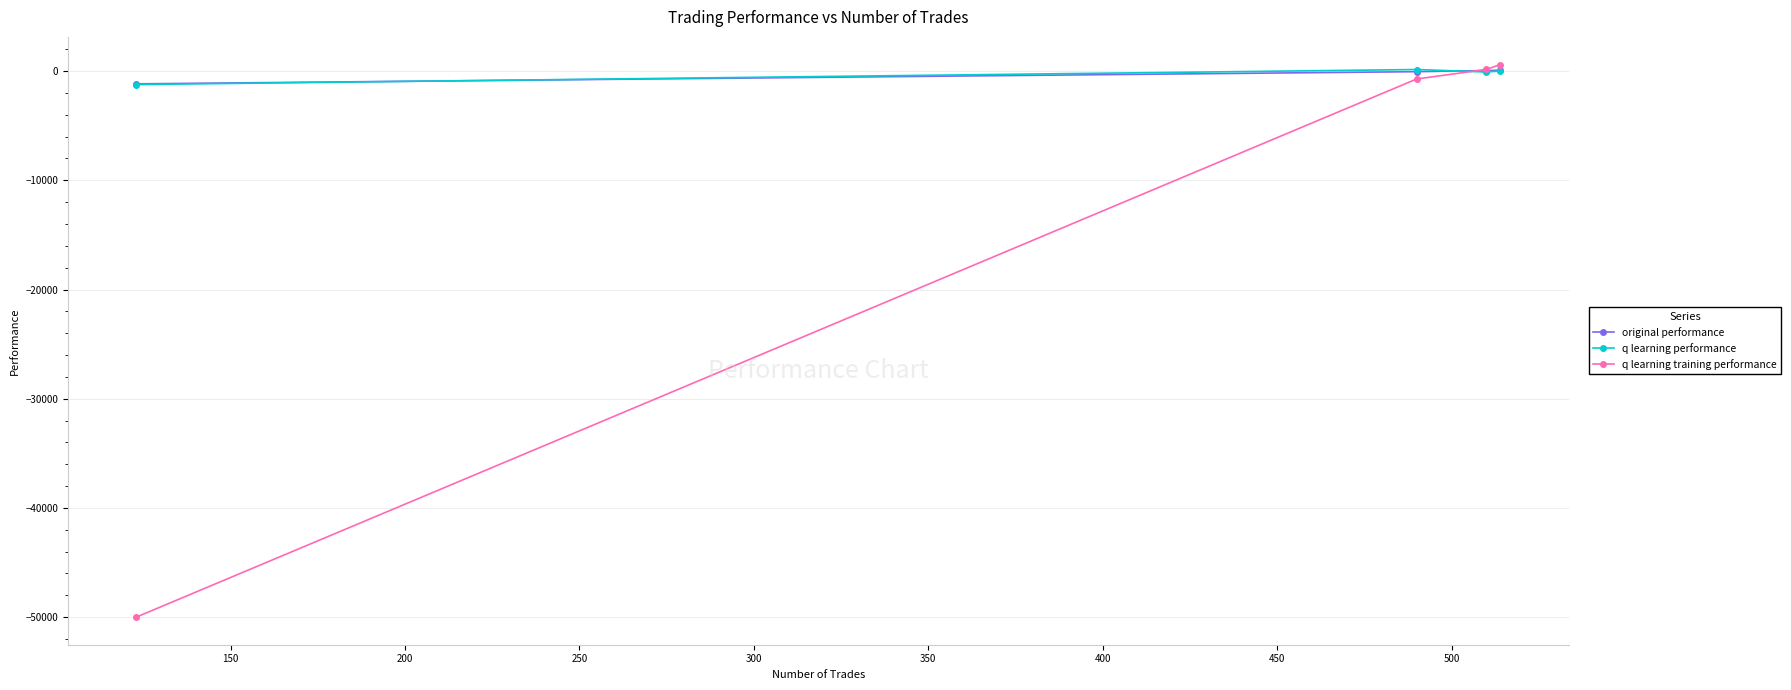

How many lines are shown in the chart?

3